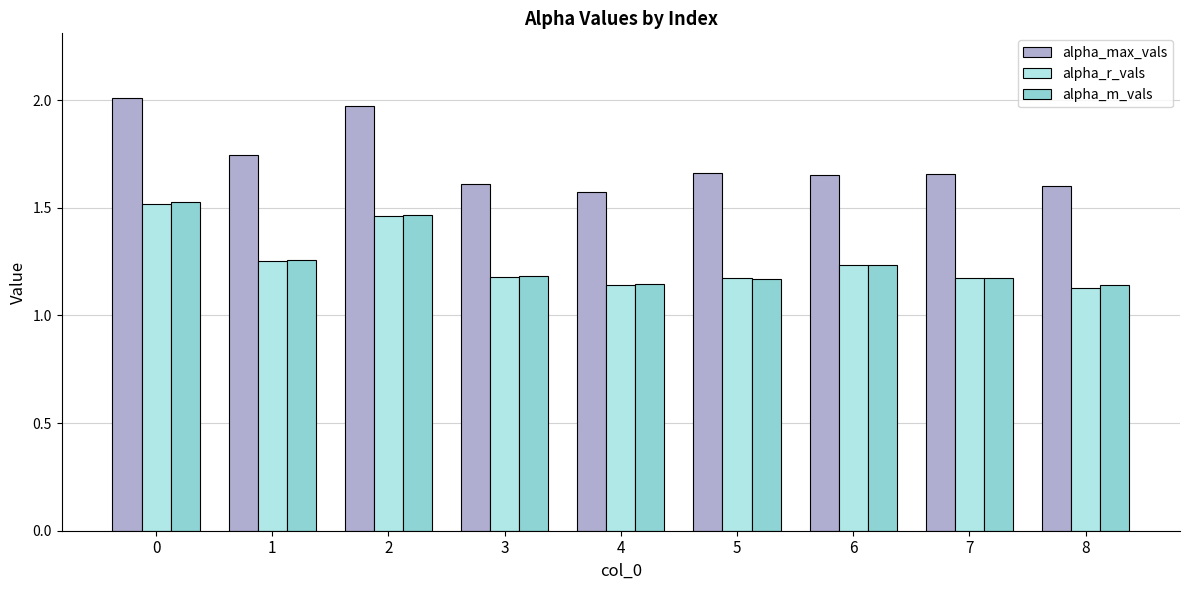

Which series has the widest spread of values?

alpha_max_vals